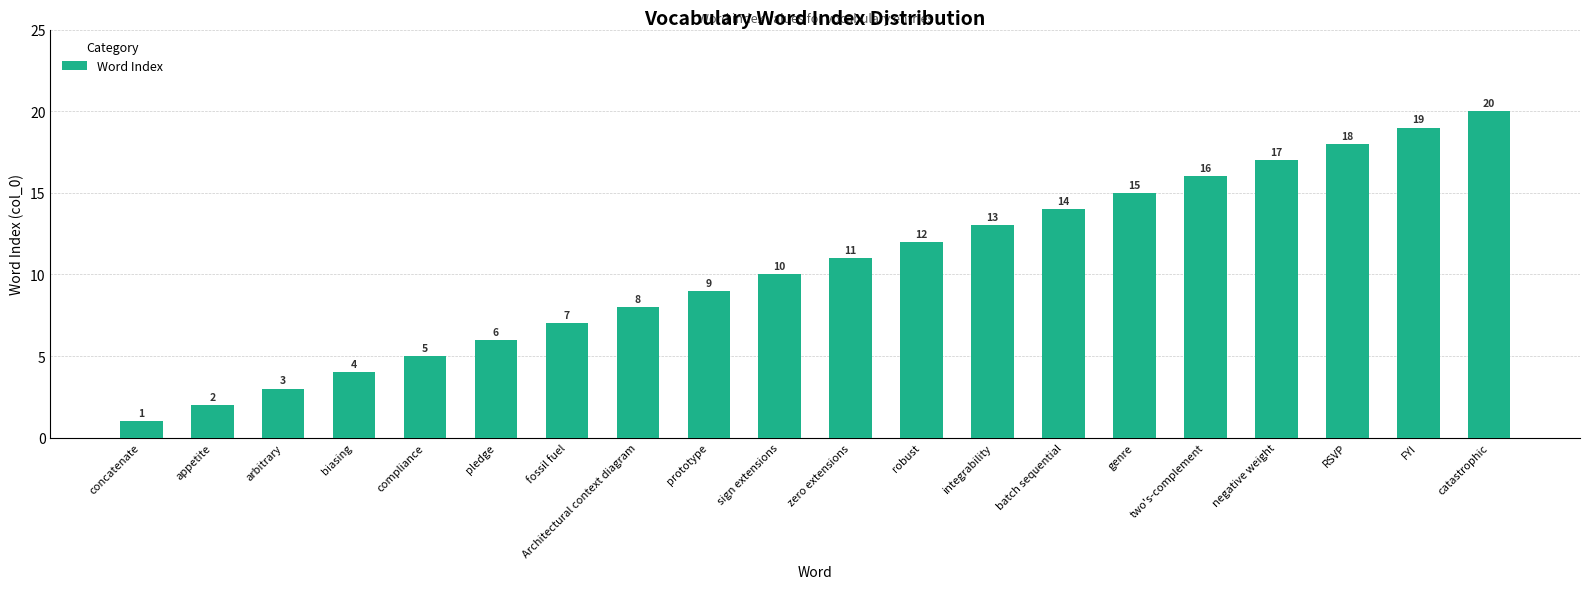

The value at Architectural context diagram is 2. True or false?

False